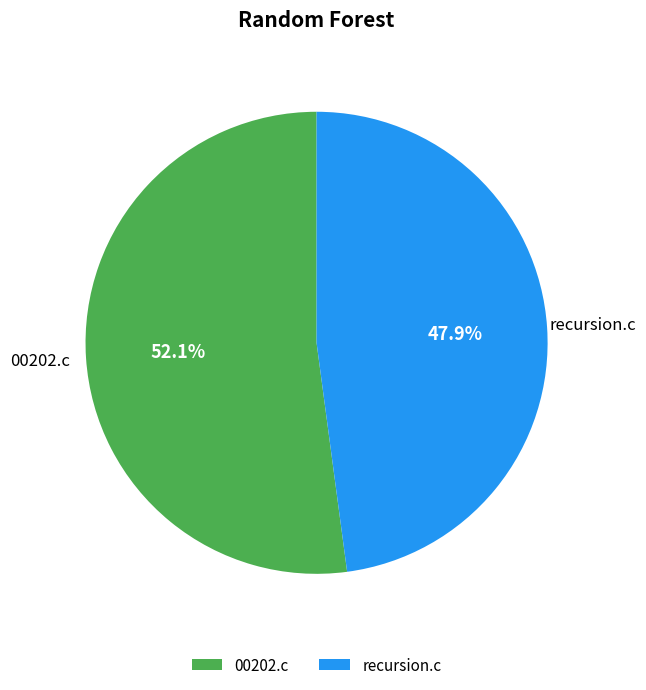

Which slice is the smallest?

recursion.c